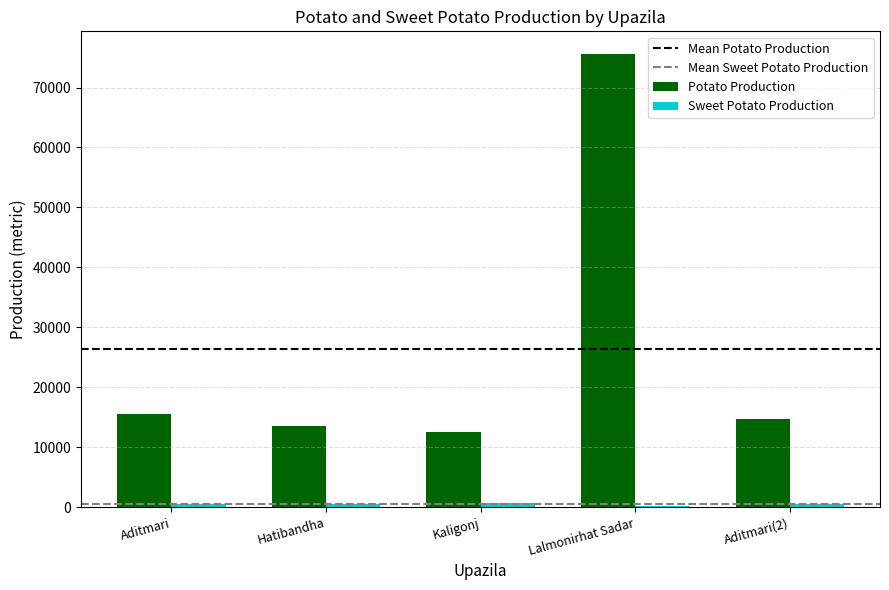

What is the maximum value for Potato Production?

75600